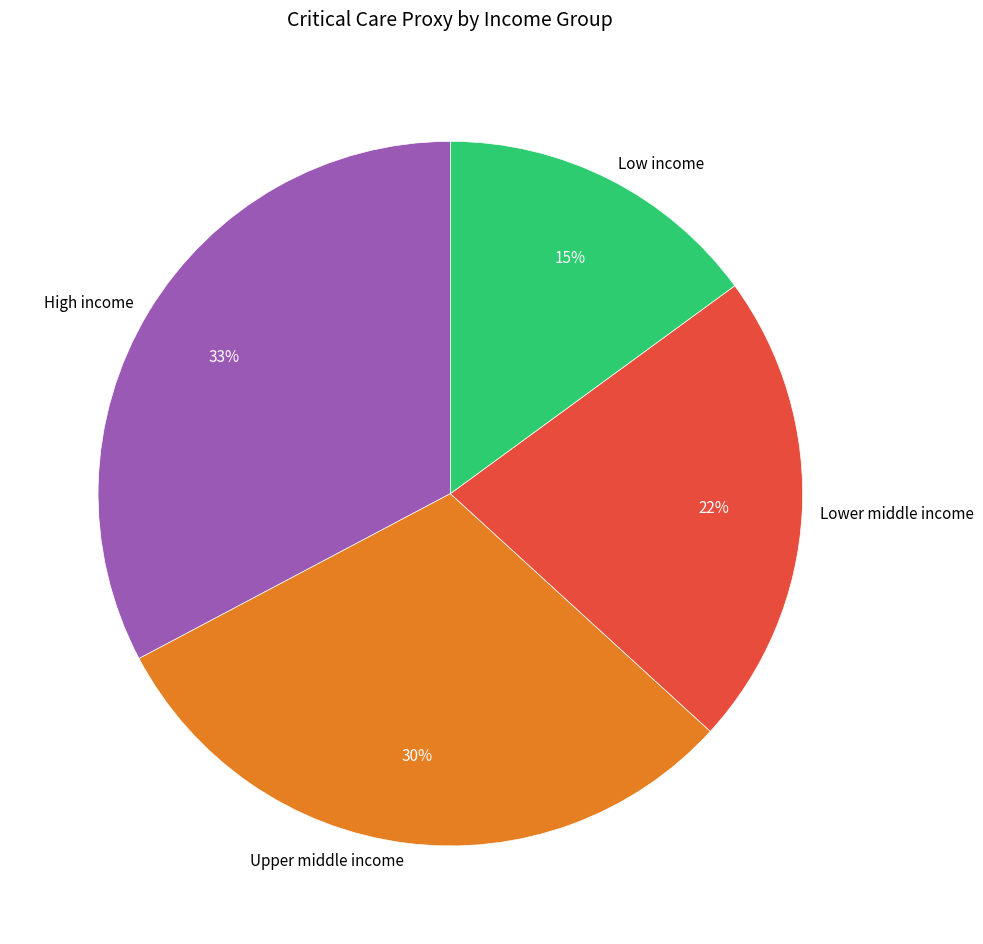

Rank the categories by value from highest to lowest.

High income, Upper middle income, Lower middle income, Low income